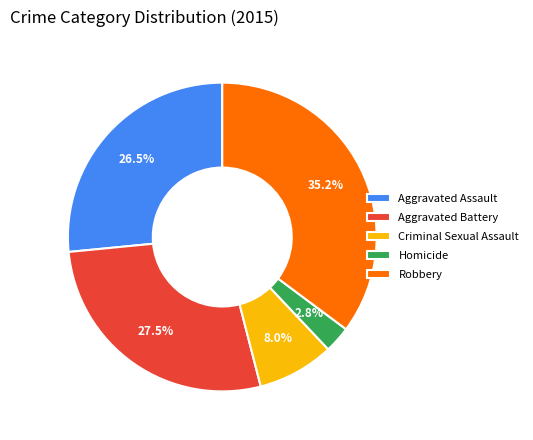

Which category has the smallest portion of the pie?

Homicide